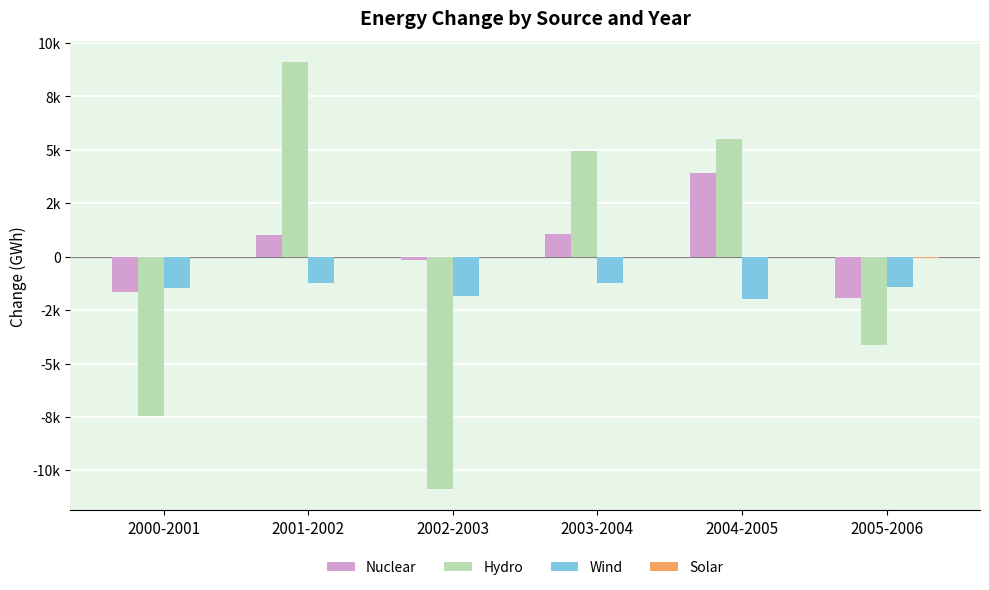

Are the bars grouped side by side (vs. stacked)?

Yes